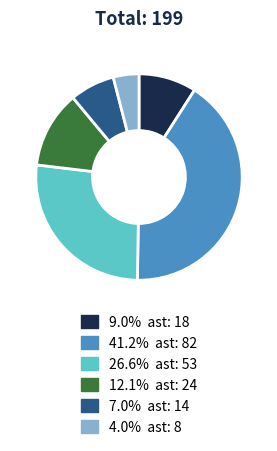

Is there a majority slice in this chart?

No